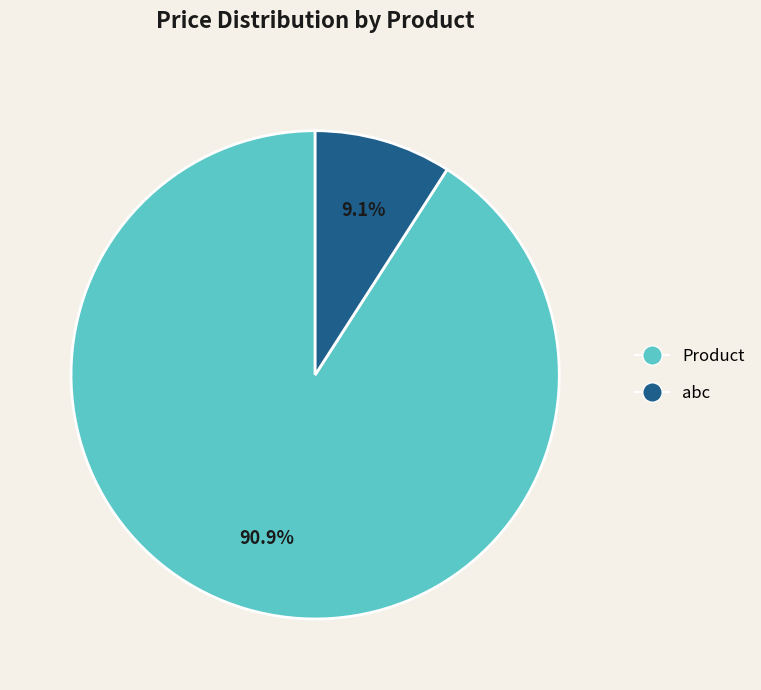

What percentage is NOT represented by abc?

90.9%